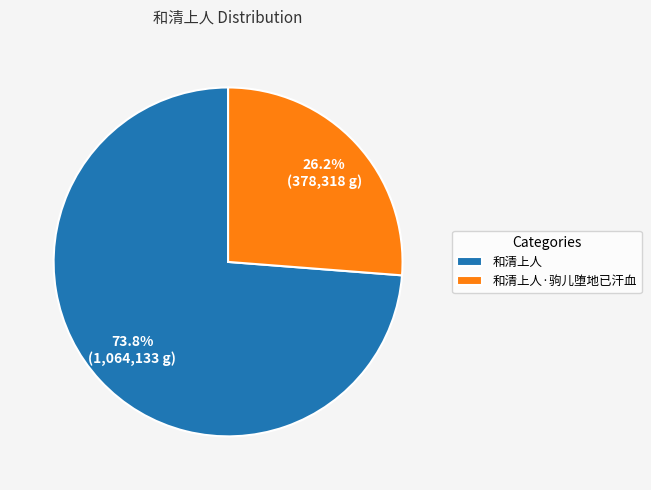

True or false: 和清上人 accounts for 74% of the total.

True